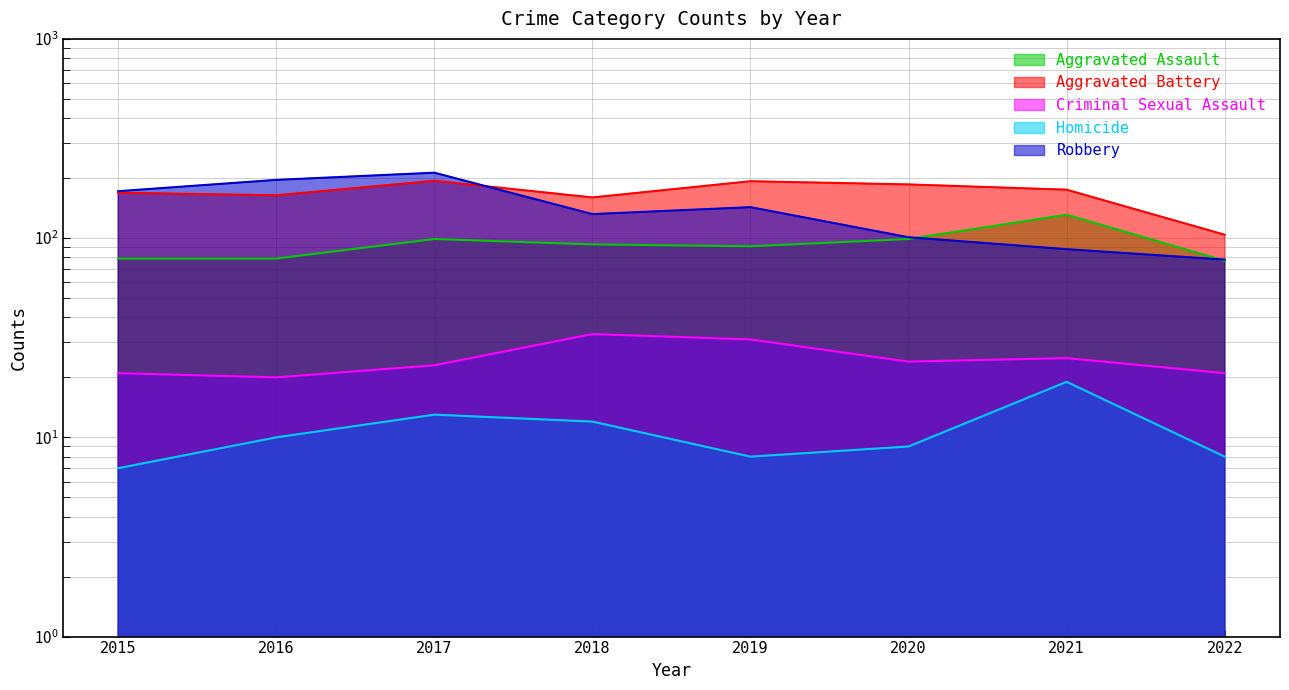

Rank the series by their maximum value, from highest to lowest.

Robbery, Aggravated Battery, Aggravated Assault, Criminal Sexual Assault, Homicide